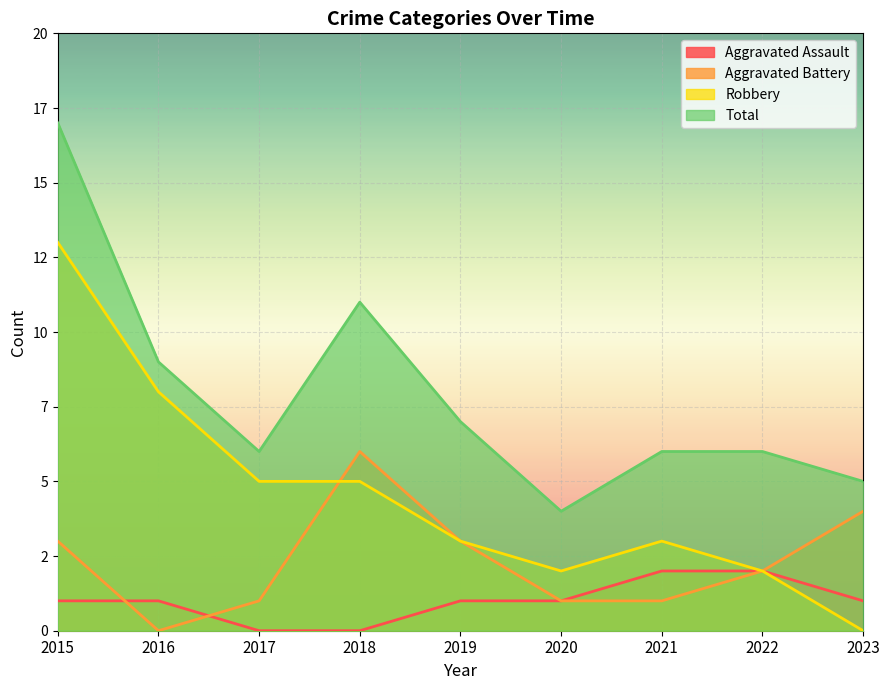

The Aggravated Battery series shows -4 at 2016. True or false?

False